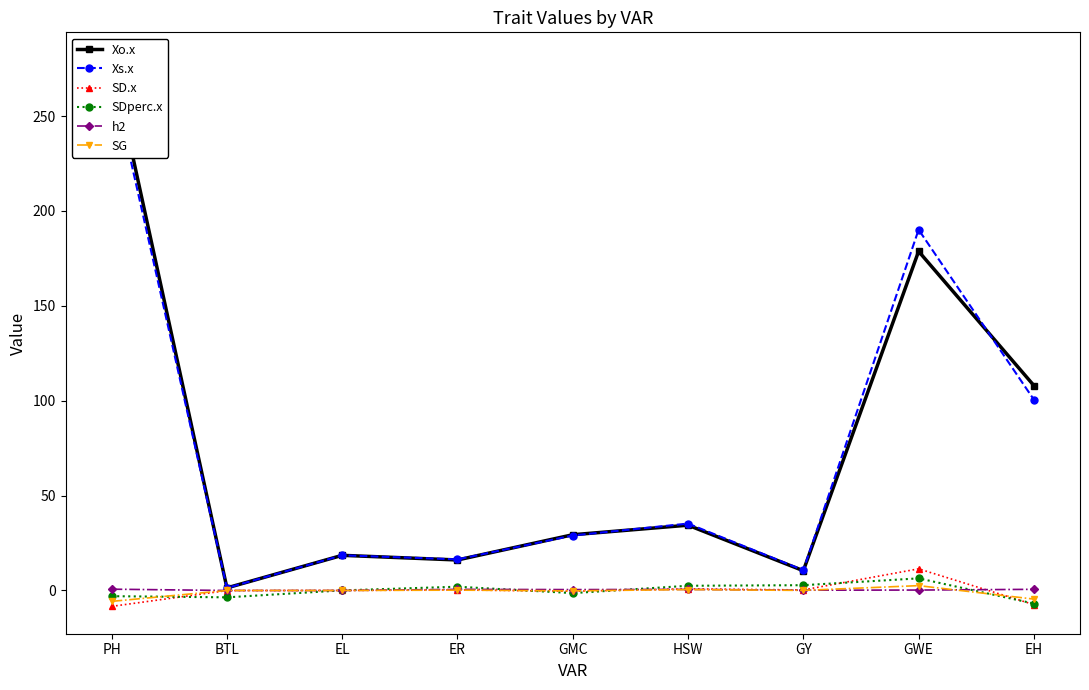

True or false: Xs.x has a value of 18.5 at EL.

True